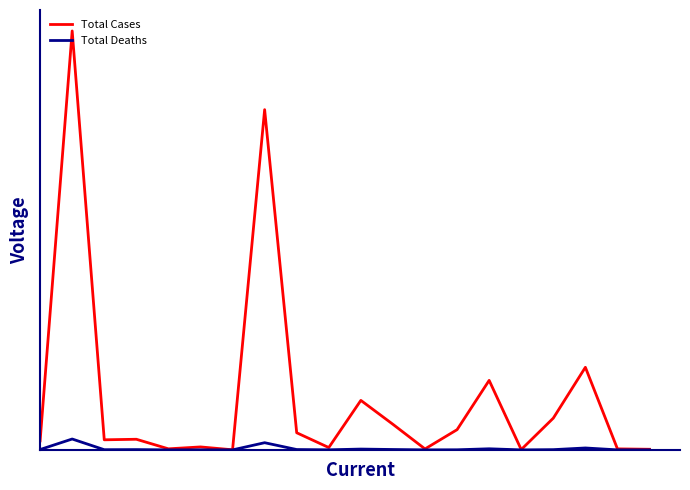

True or false: Total Cases and Total Deaths cross at least once.

False